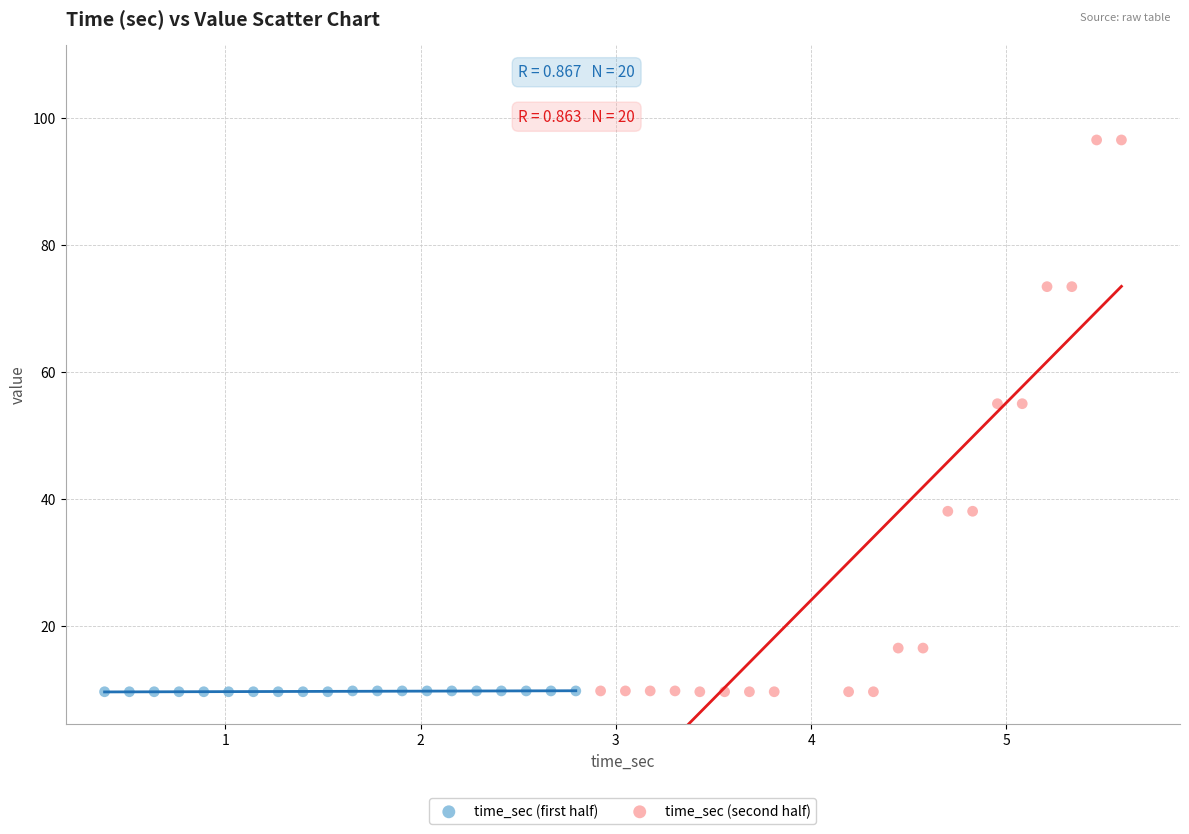

Which series contains the highest Y value?

time_sec (second half)